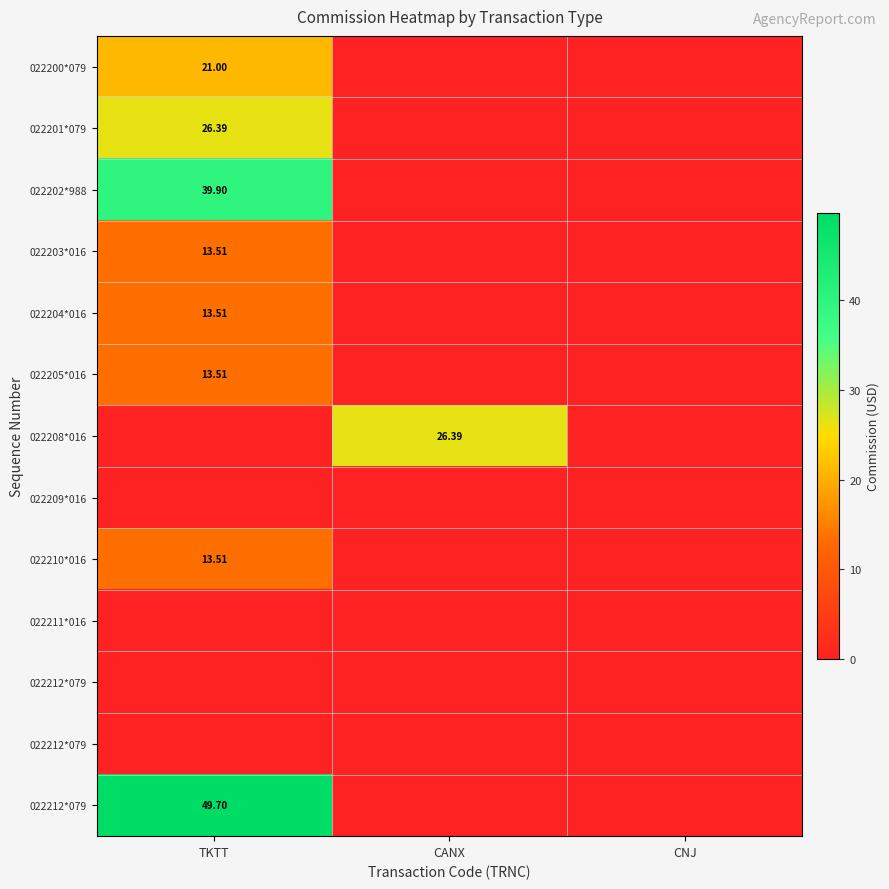

What is the total value across all series at TKTT?

191.0